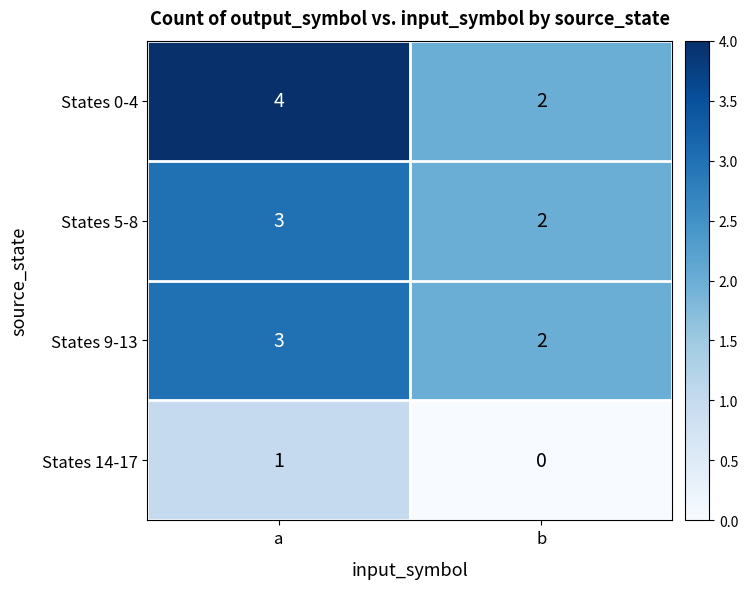

Where is States 5-8 nearest to the value 2?

b